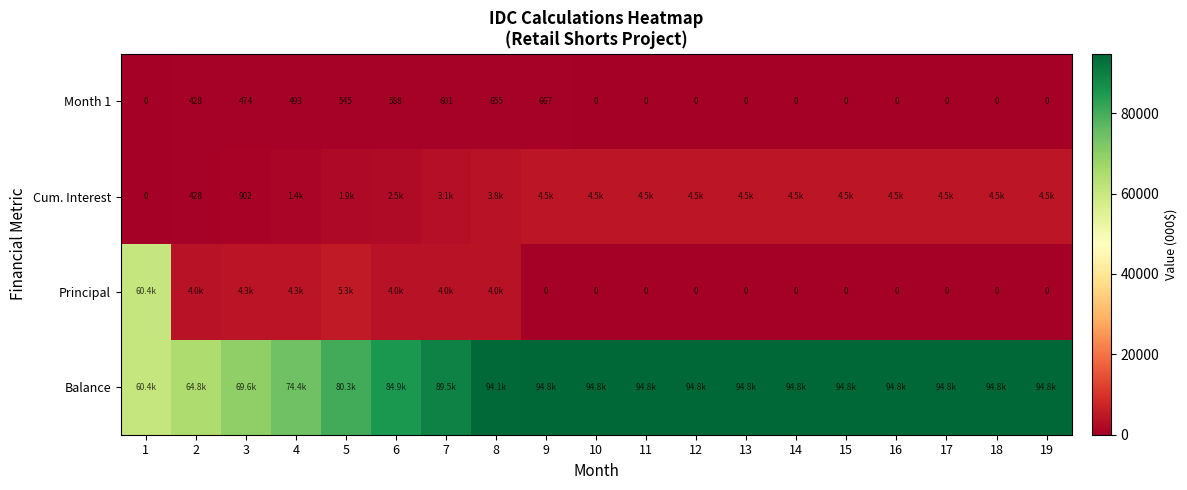

At which category does the chart reach its minimum across all series?

1